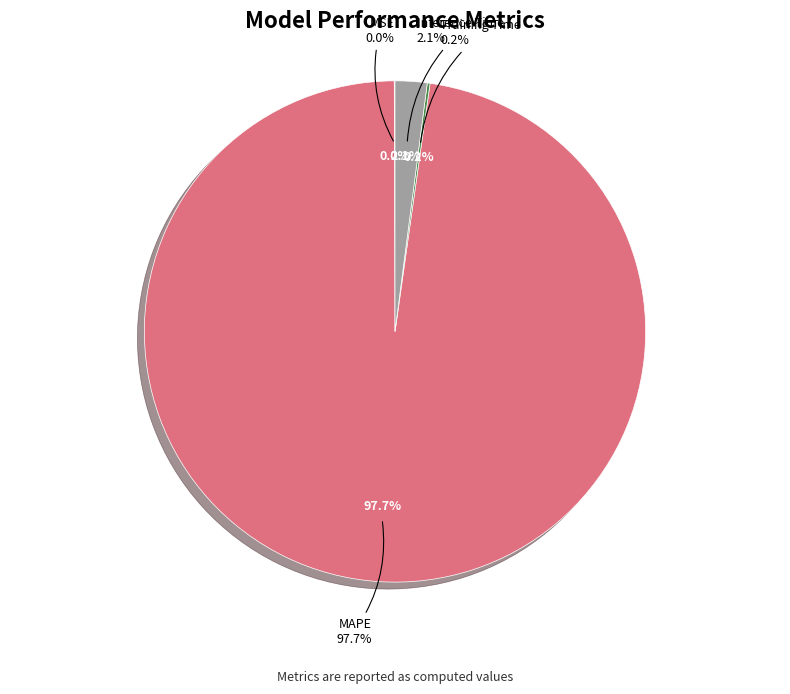

Is it true that Inference Time is 2% of the pie?

True